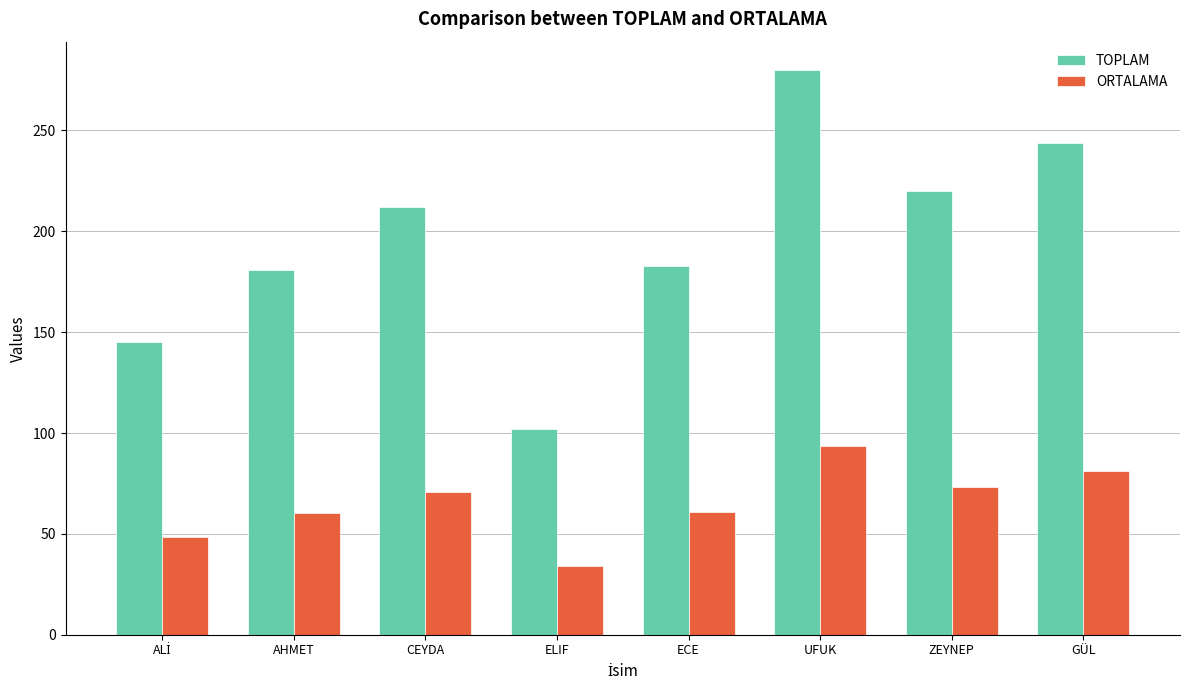

What is the total value across all series at UFUK?

373.3